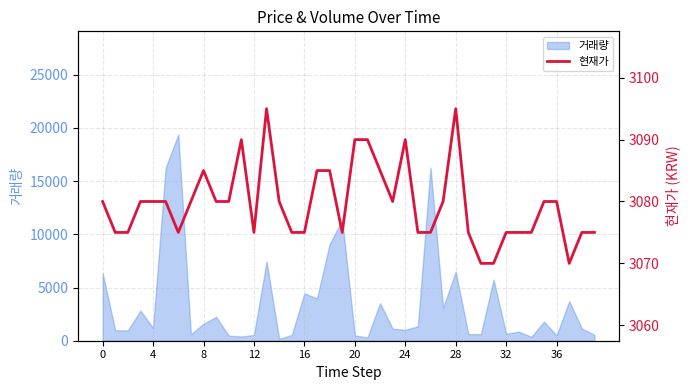

What is the maximum value shown in the chart?

3095